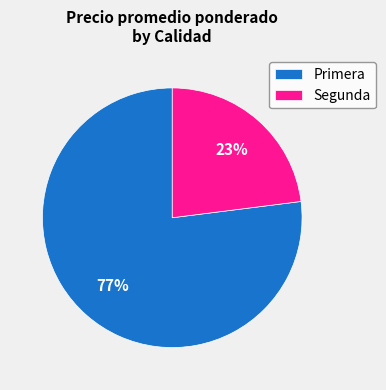

Which has a higher value, Segunda or Primera?

Primera